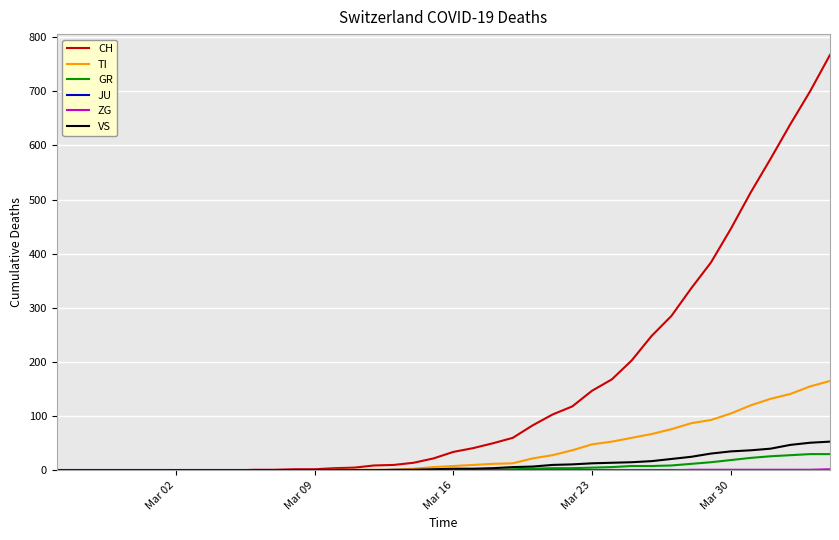

What is the maximum value for GR?

30